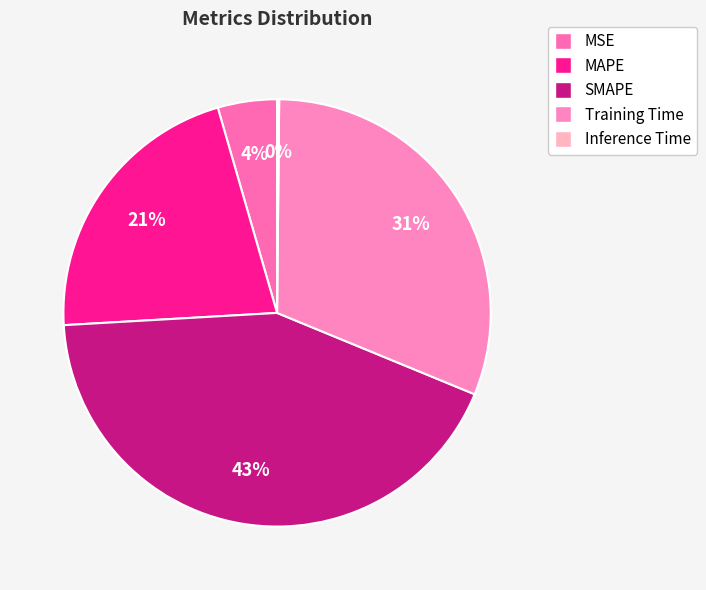

Which category has the smallest portion of the pie?

Inference Time